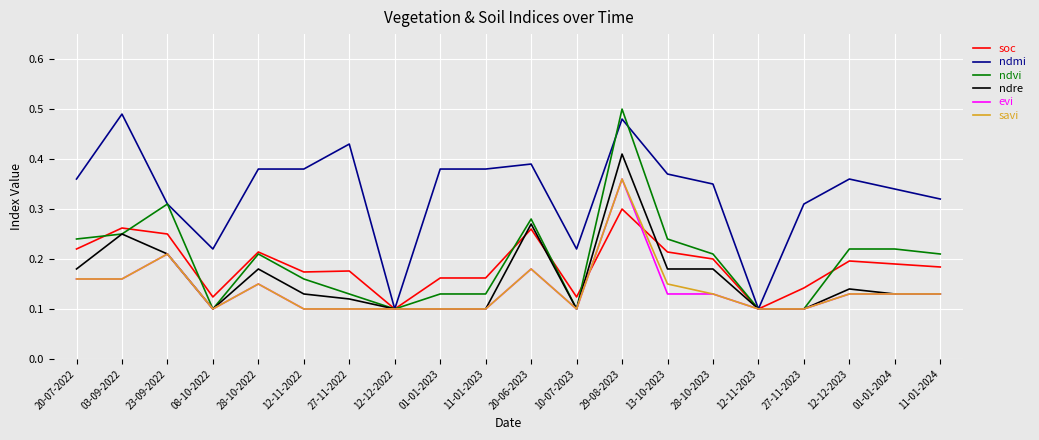

Which series has the largest total across all categories?

ndmi